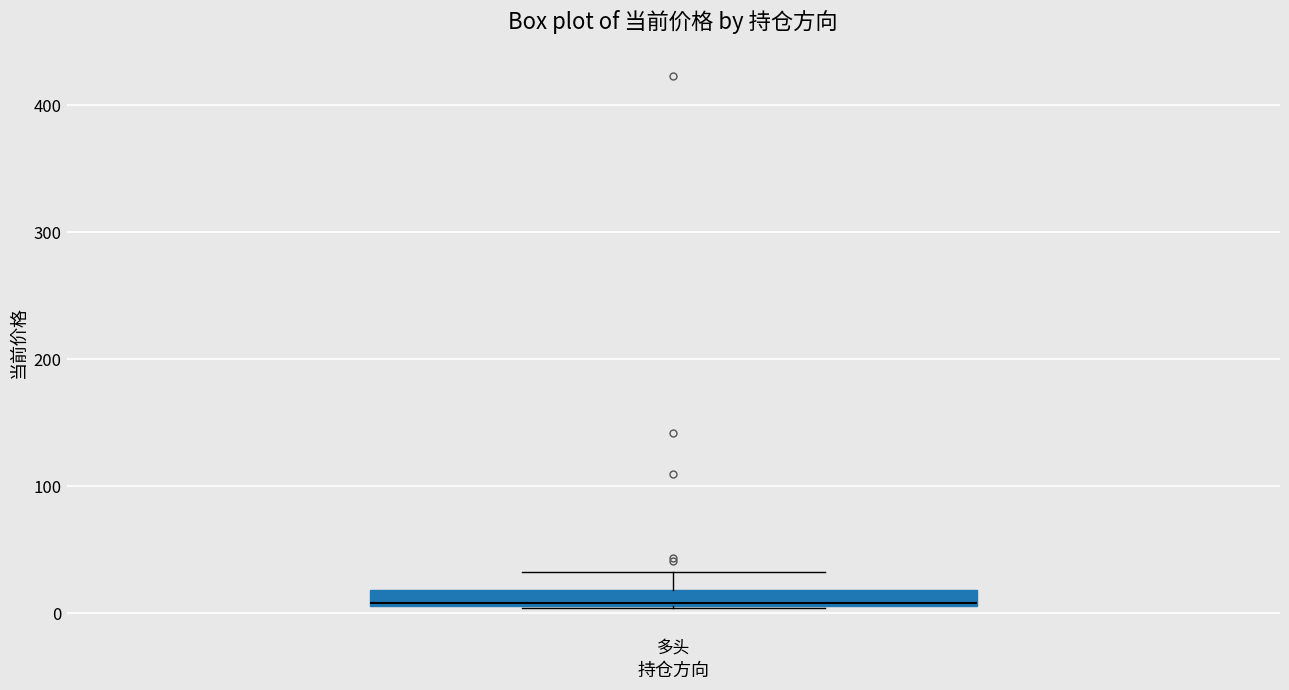

Where is the lower edge of the box for 多头 on the y-axis? The values are not printed on the chart, so give them approximately, as read against the axis.

10